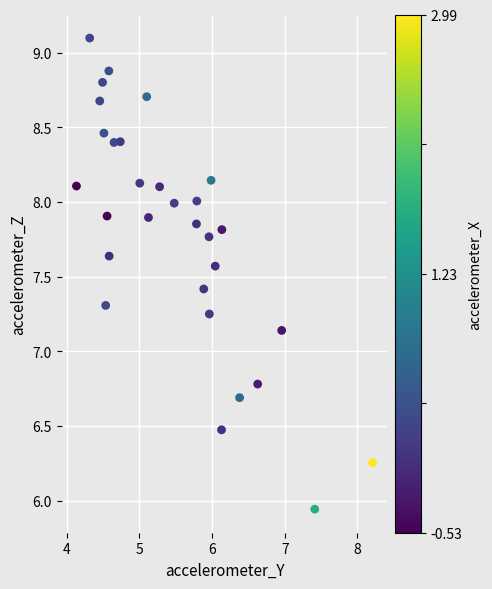

What is the range of X values (max minus min)?

4.1